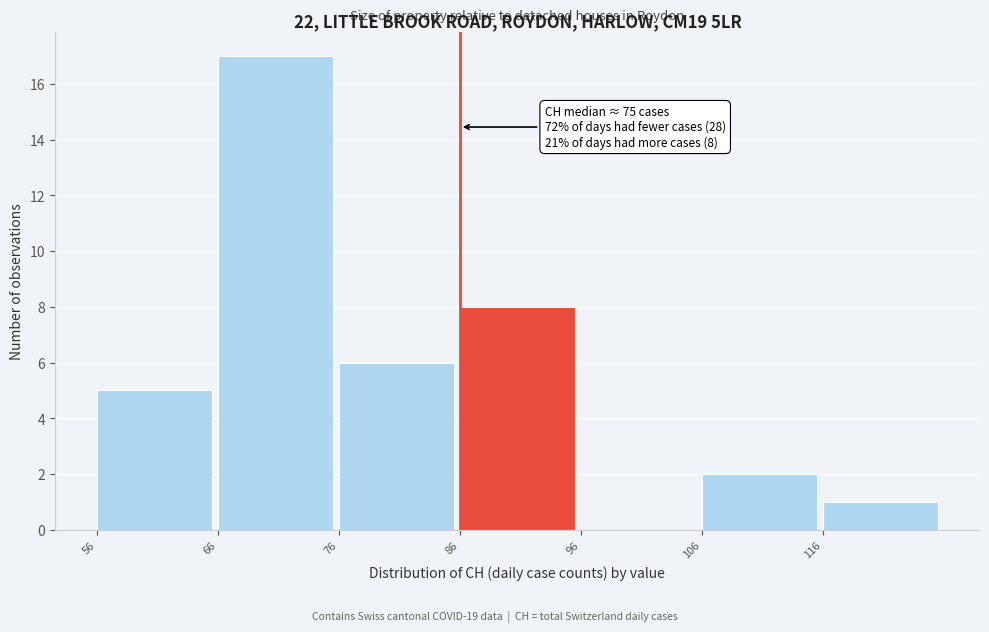

Which range on the x-axis has the tallest bar?

66 to 76